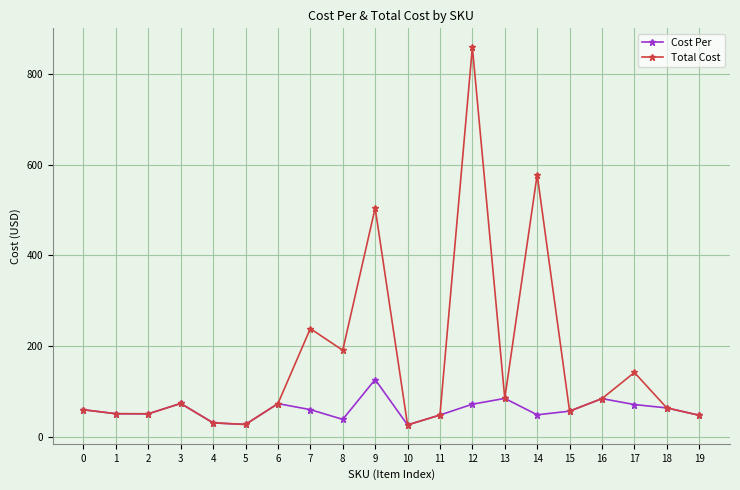

Rank the series by their maximum value, from lowest to highest.

Cost Per, Total Cost